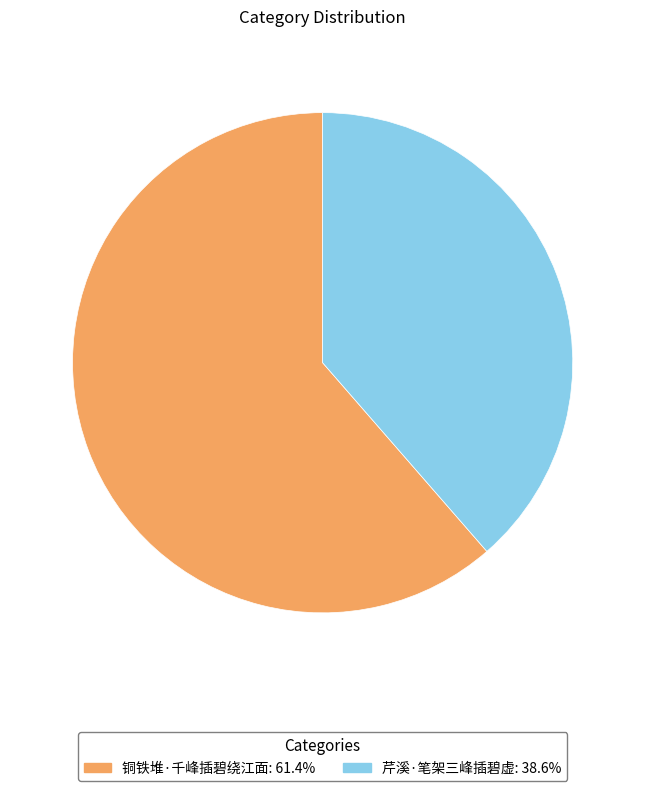

What is the smallest slice in the pie chart?

芹溪·笔架三峰插碧虚